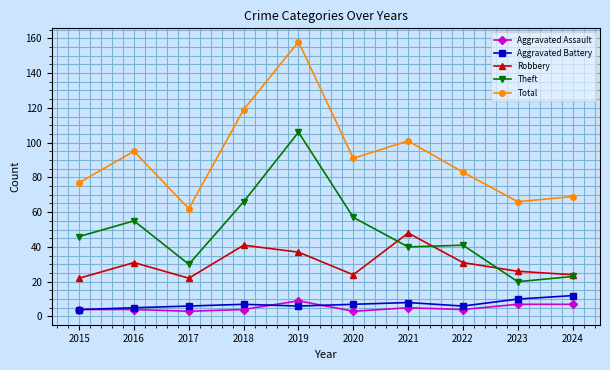

Reading left to right, transcribe all the data shown in this chart.

Aggravated Assault: 2015=4	2016=4	2017=3	2018=4	2019=9	2020=3	2021=5	2022=4	2023=7	2024=7
Aggravated Battery: 2015=4	2016=5	2017=6	2018=7	2019=6	2020=7	2021=8	2022=6	2023=10	2024=12
Robbery: 2015=22	2016=31	2017=22	2018=41	2019=37	2020=24	2021=48	2022=31	2023=26	2024=24
Theft: 2015=46	2016=55	2017=30	2018=66	2019=106	2020=57	2021=40	2022=41	2023=20	2024=23
Total: 2015=77	2016=95	2017=62	2018=119	2019=158	2020=91	2021=101	2022=83	2023=66	2024=69